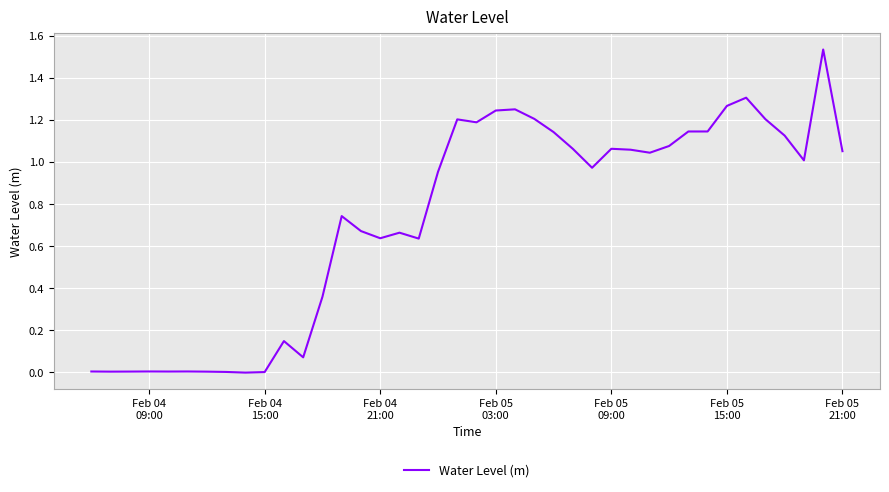

Does the chart display data point markers on the line(s)?

No